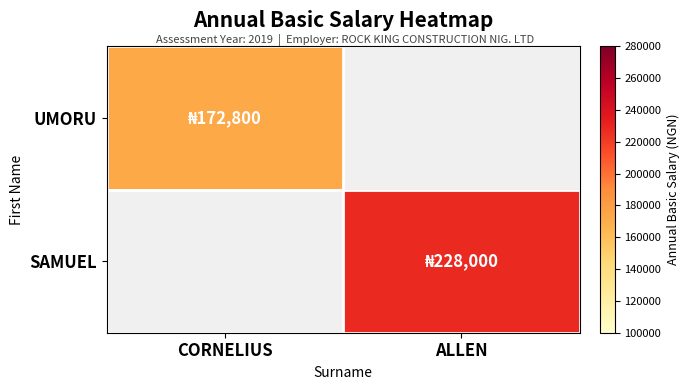

Which series has the largest range (max minus min)?

UMORU